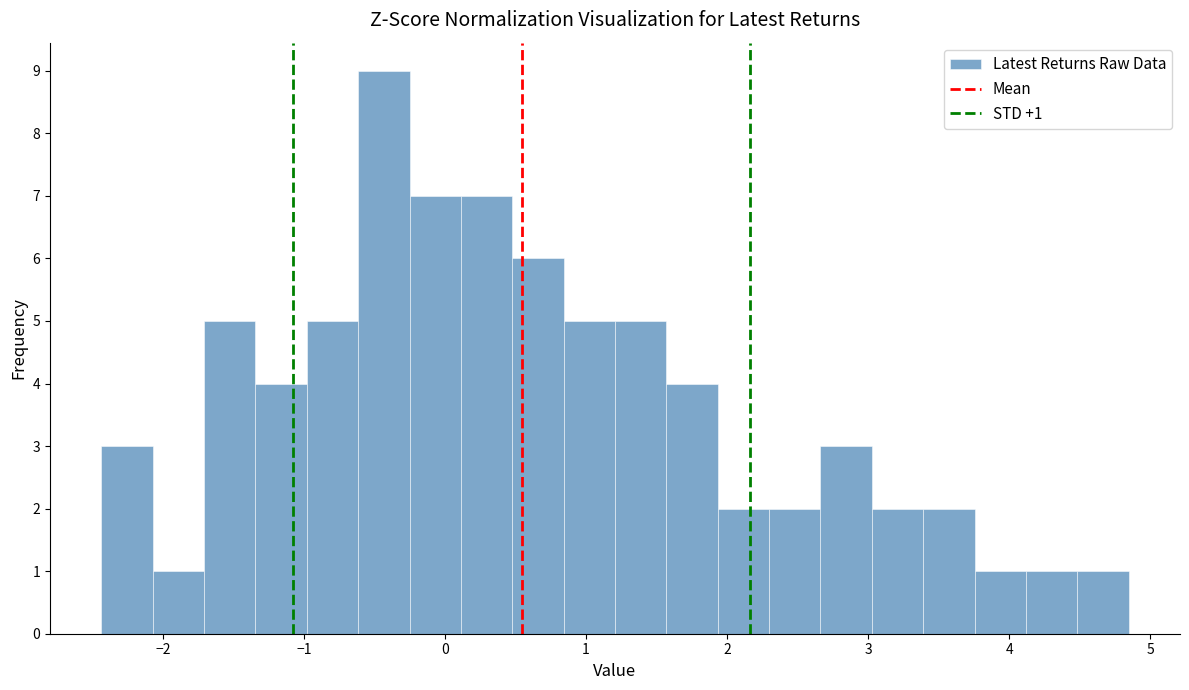

Read against the x-axis, roughly where is the centre of the tallest bar?

-0.4